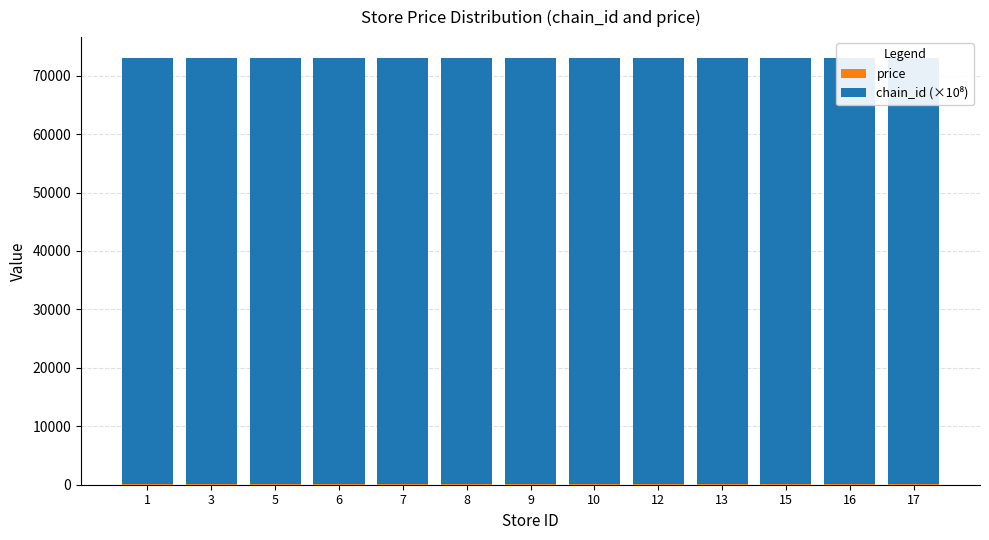

What is the total value across all series at 10?

72955.6